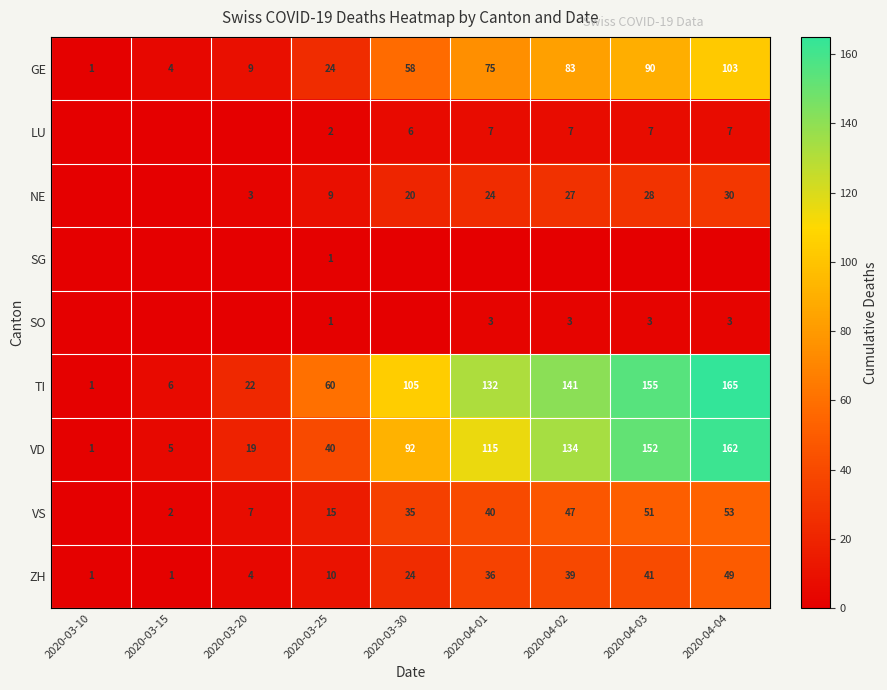

What is the difference between the maximum and second lowest values in the GE series?

99